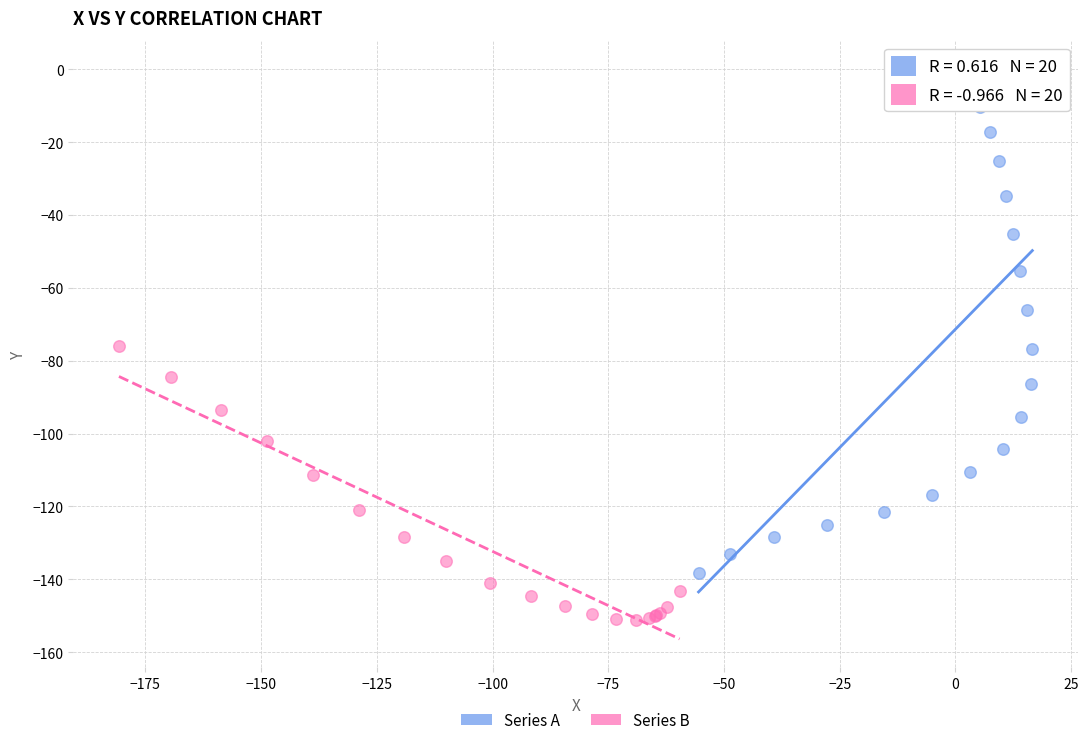

Which series reaches the minimum Y coordinate?

Series B